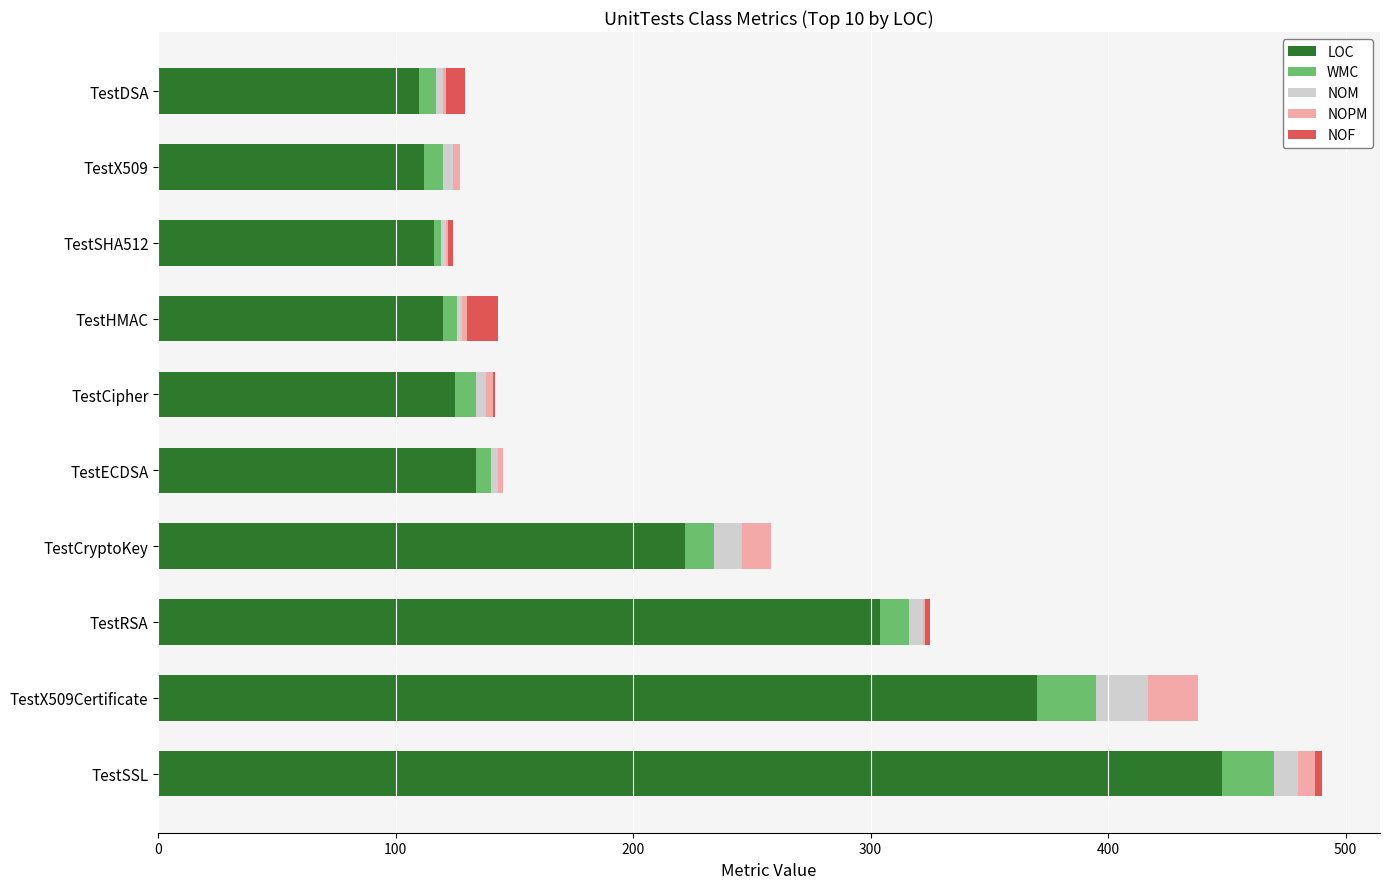

Which category has the highest value in the LOC series?

TestSSL